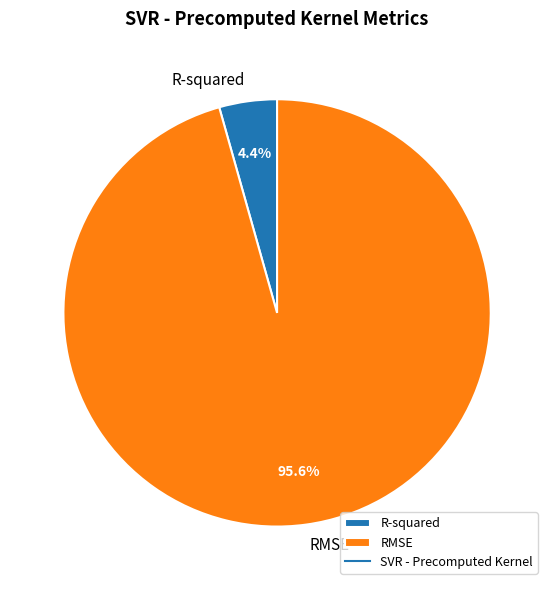

Combined, what portion of the pie is R-squared and RMSE?

100.0%